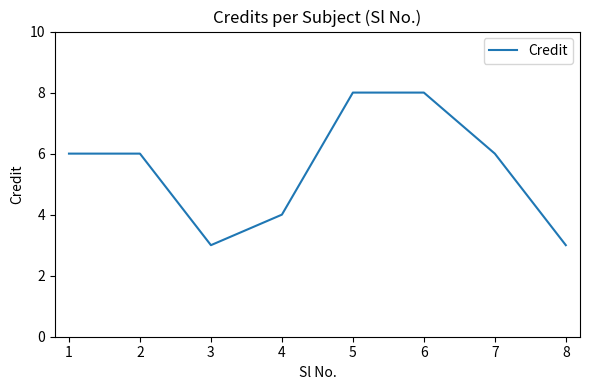

Reading left to right, transcribe all the data shown in this chart.

6	6	3	4	8	8	6	3